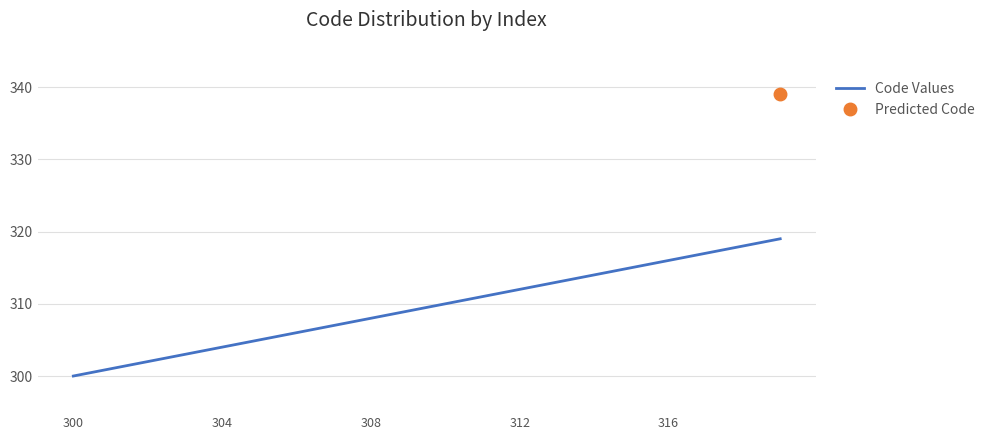

At which label does Code Values reach its minimum?

300